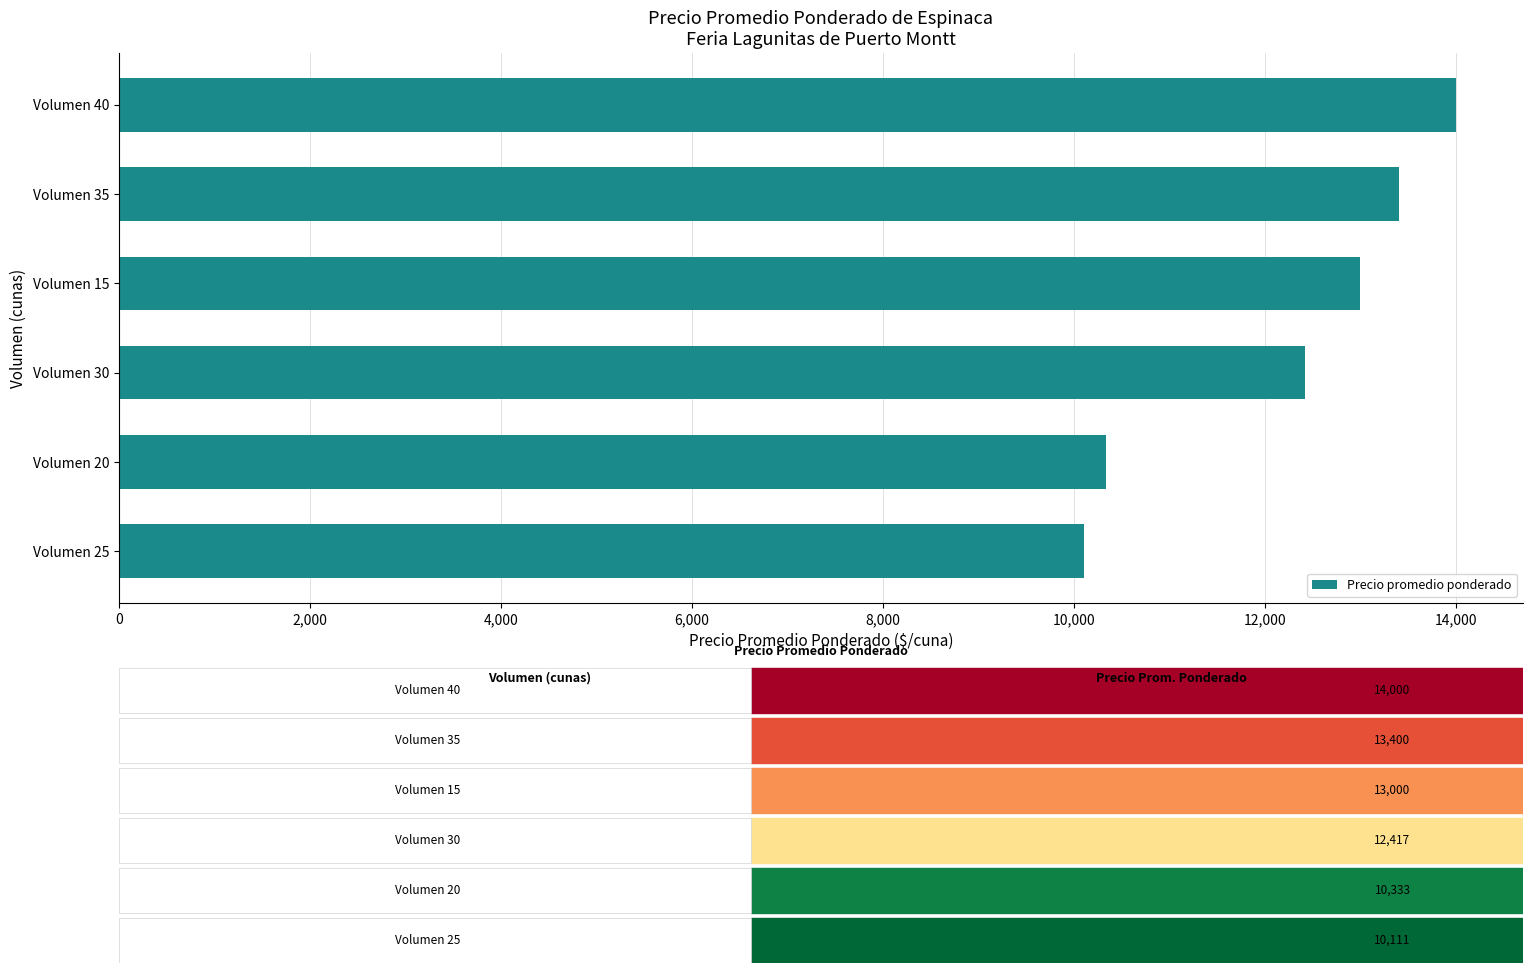

Is it true that the value at Volumen 20 is 10333.3?

True